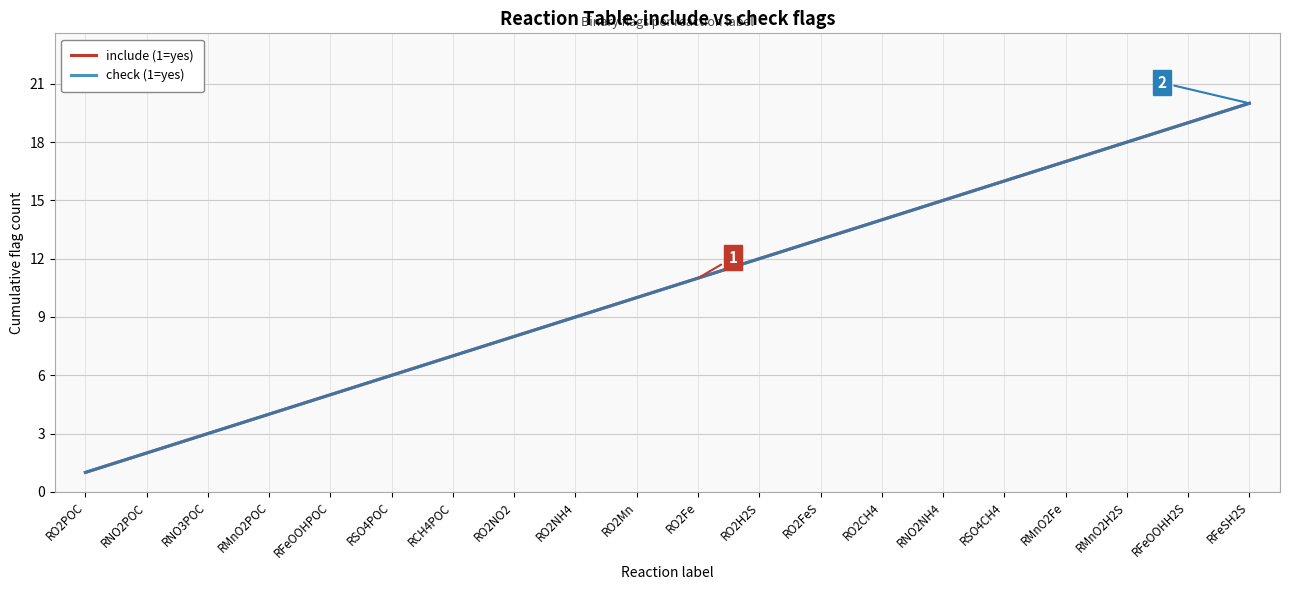

Rank the categories by include (1=yes) value from lowest to highest.

RO2POC, RNO2POC, RNO3POC, RMnO2POC, RFeOOHPOC, RSO4POC, RCH4POC, RO2NO2, RO2NH4, RO2Mn, RO2Fe, RO2H2S, RO2FeS, RO2CH4, RNO2NH4, RSO4CH4, RMnO2Fe, RMnO2H2S, RFeOOHH2S, RFeSH2S